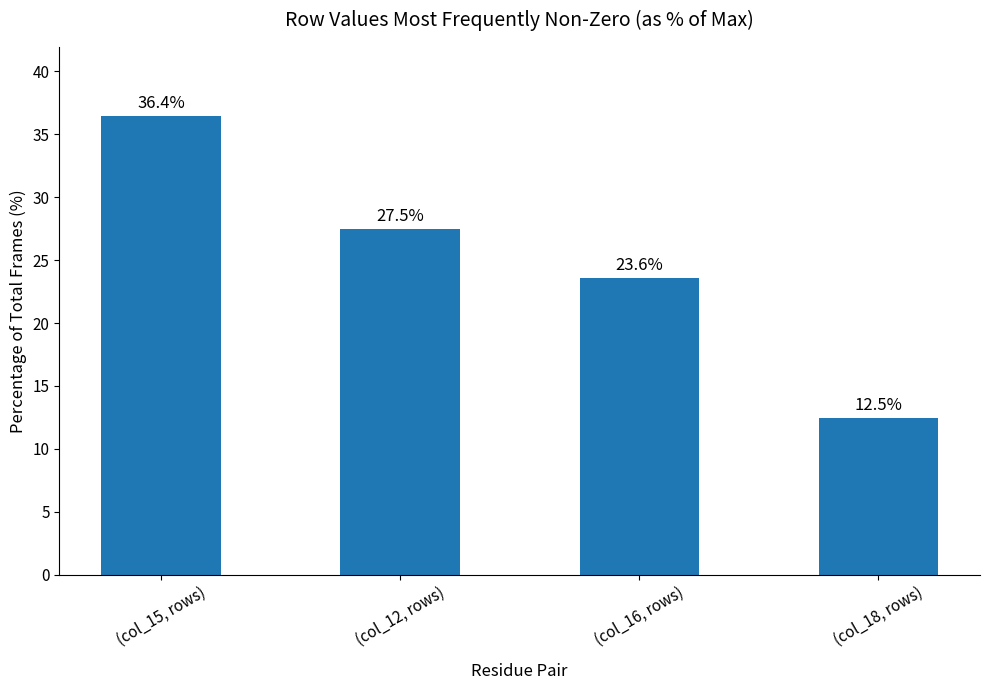

What is the change in value from (col_12, rows) to (col_18, rows)?

-15.0